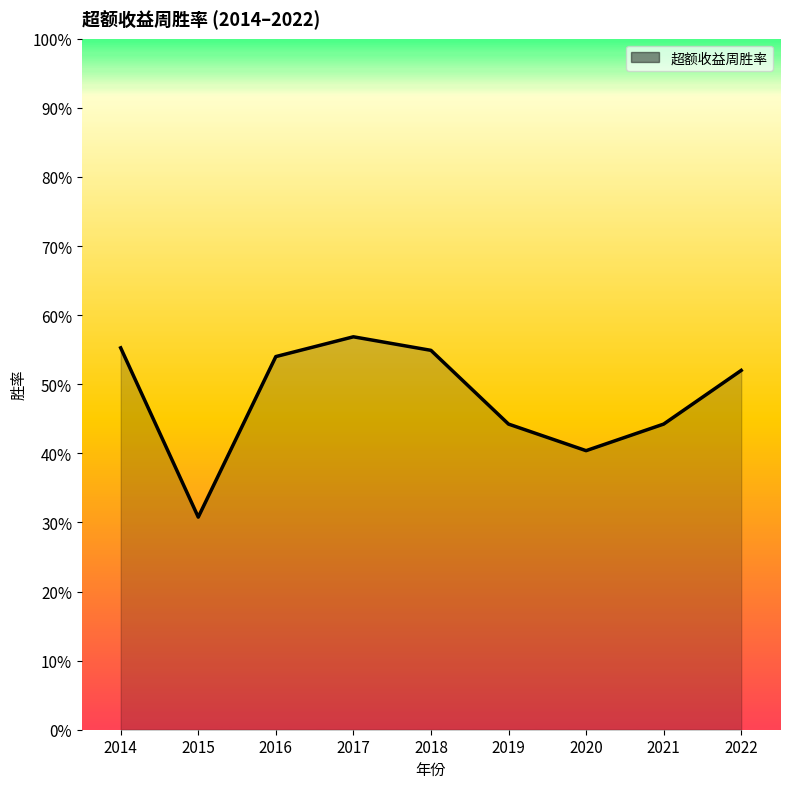

Does the chart display data point markers on the line(s)?

No